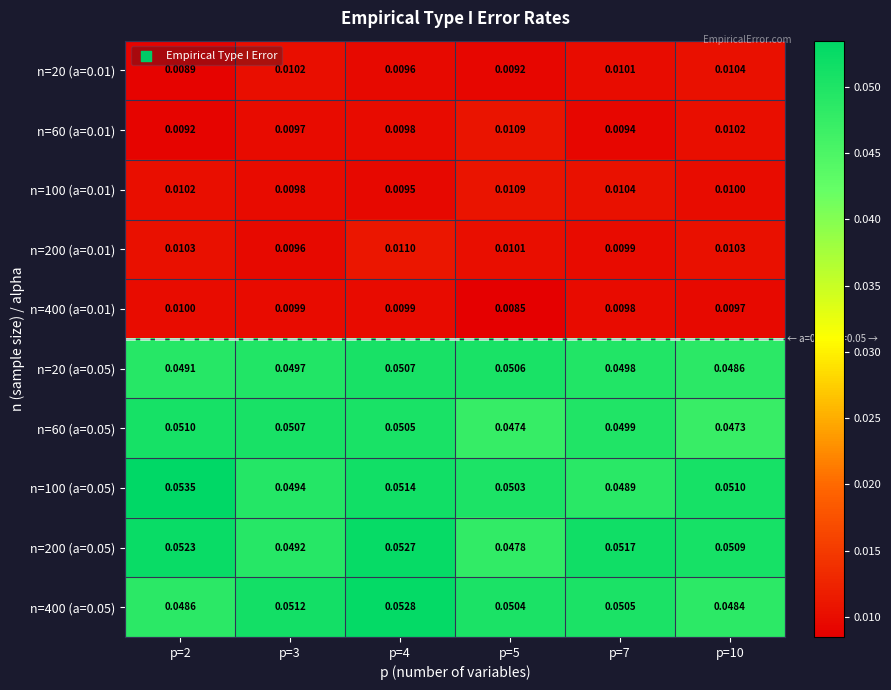

Is the value of n=400 (a=0.01) at p=2 greater than the value of n=60 (a=0.05) at p=7?

No